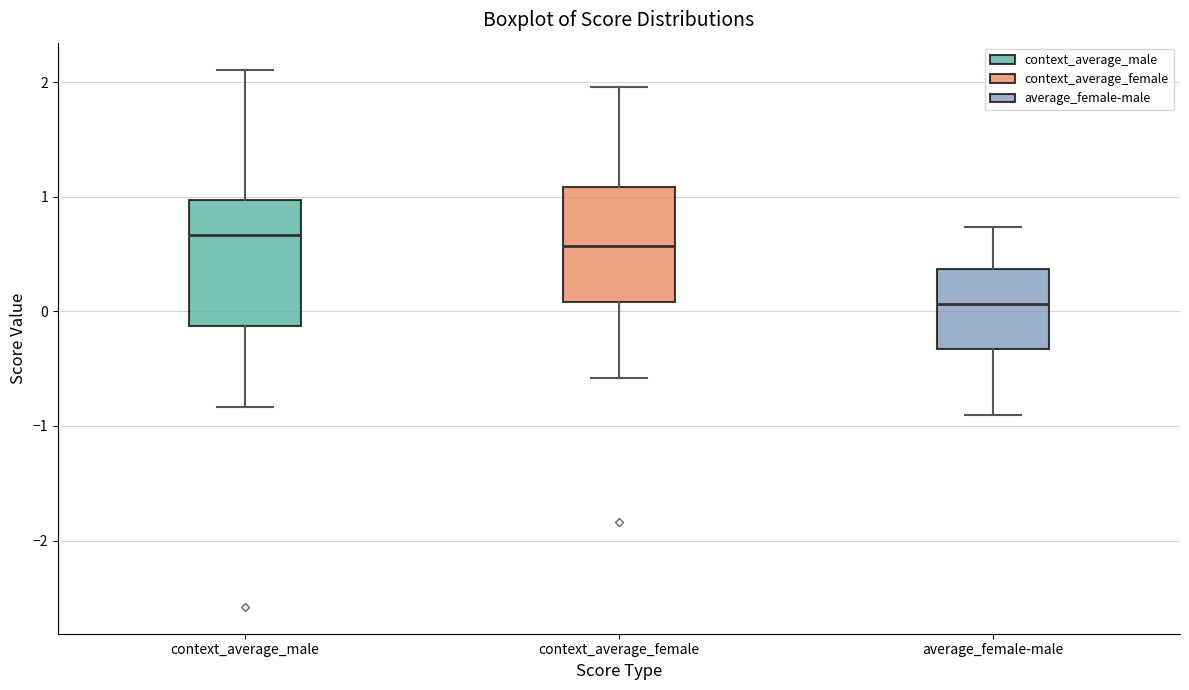

Which box's median line is the lowest?

average_female-male